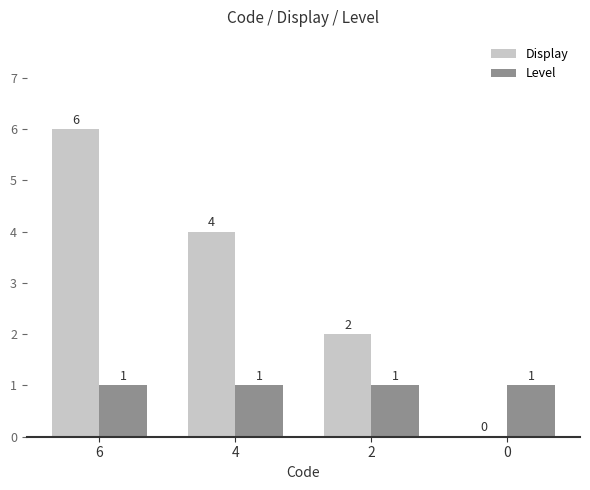

Reading left to right, list all the values displayed in this chart.

Display: 6	4	2	0
Level: 1	1	1	1